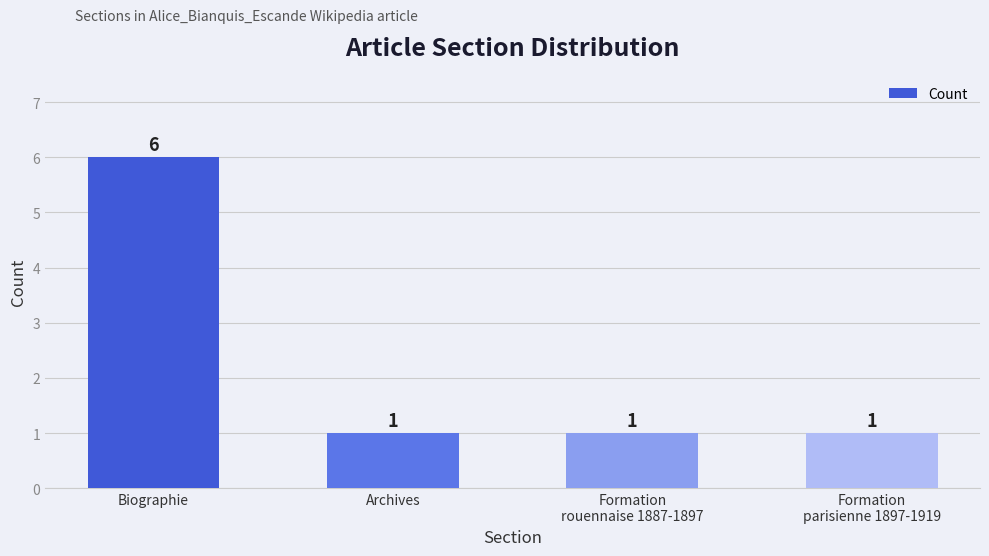

Count the number of data series in this chart.

1